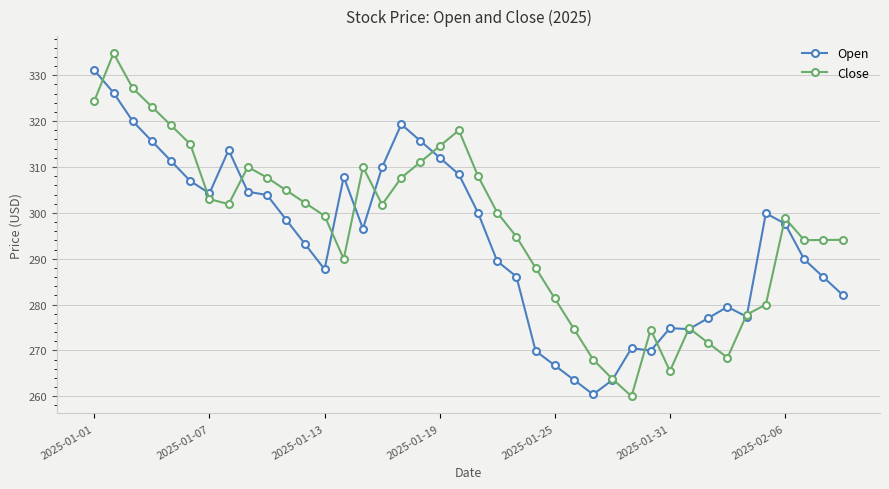

What is the value of the Open point at the 39th from the left?

286.0